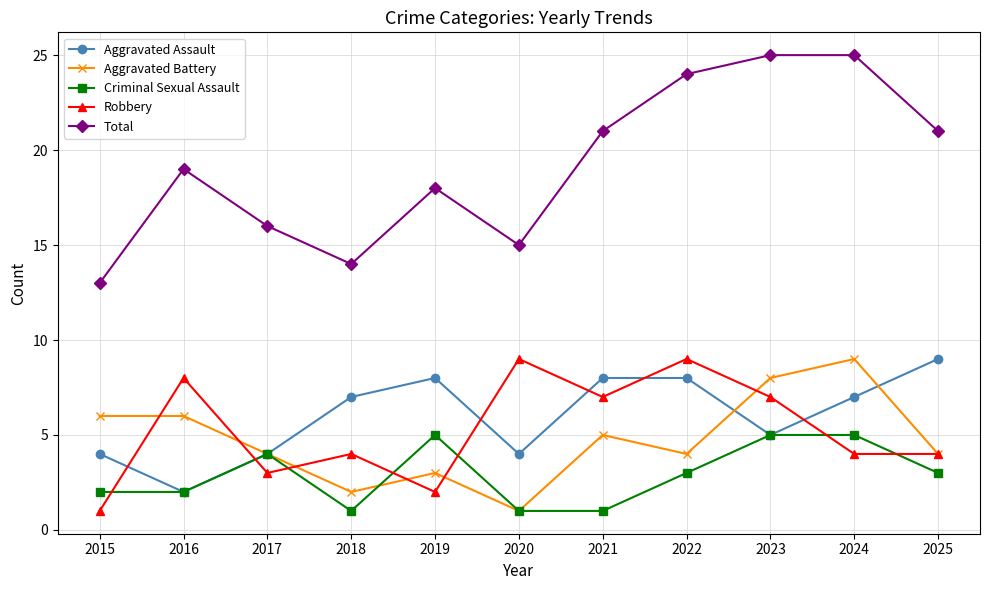

What is the highest value of the Robbery series?

9